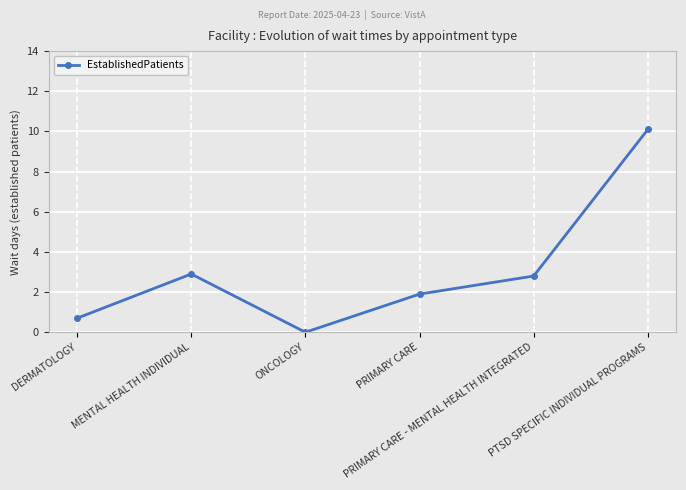

What is the difference between the maximum and minimum values?

10.1